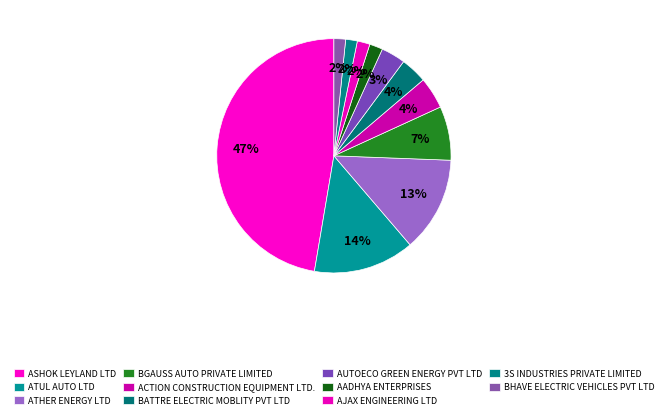

Is it true that ATUL AUTO LTD is 6% of the pie?

False